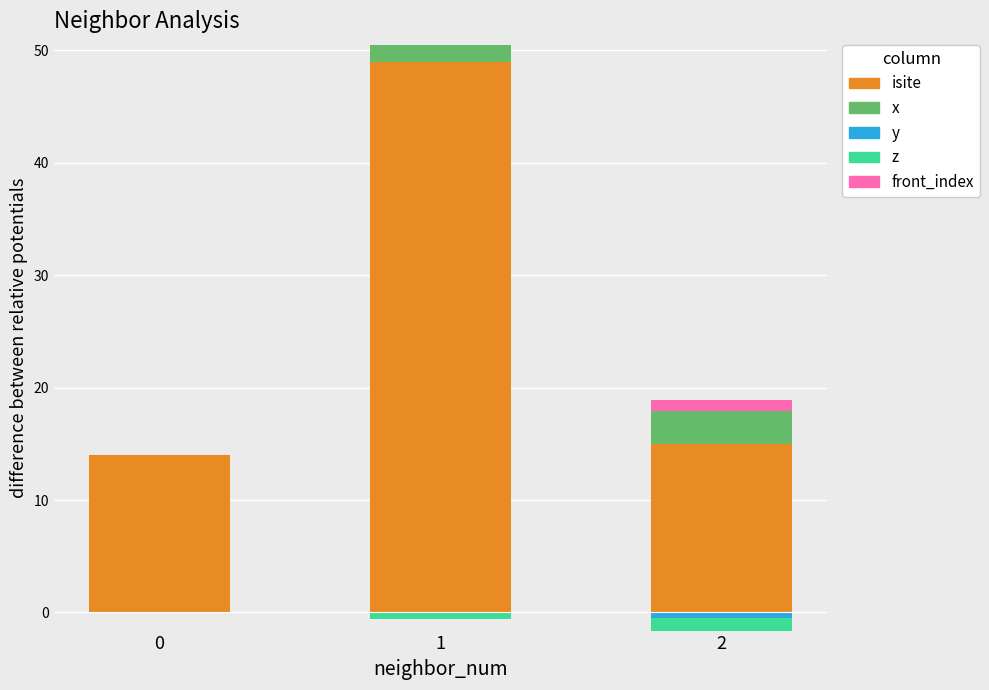

Which series has the largest total across all categories?

isite